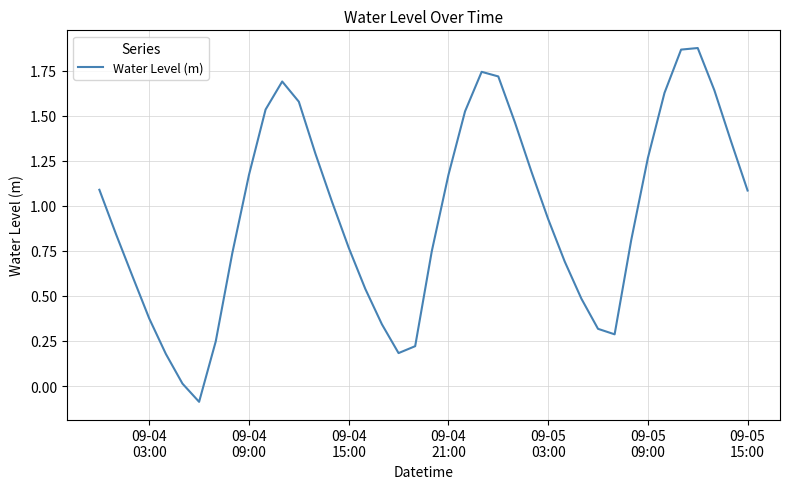

What is the difference between the maximum and minimum values?

2.0